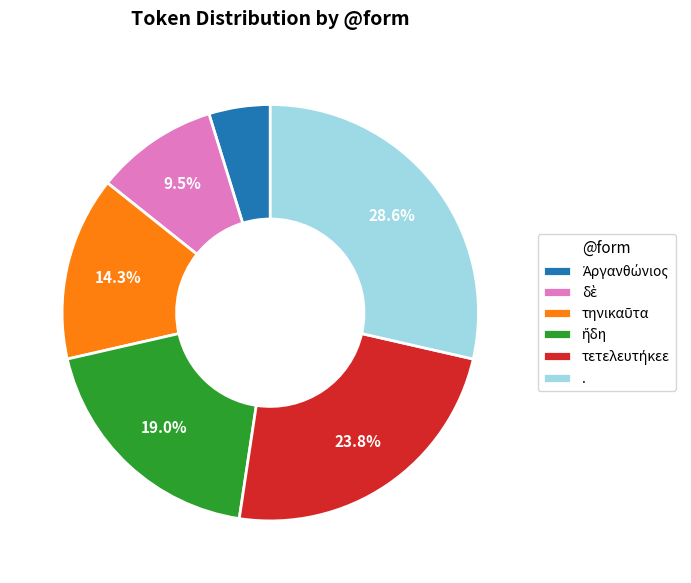

Does any single category account for the majority?

No